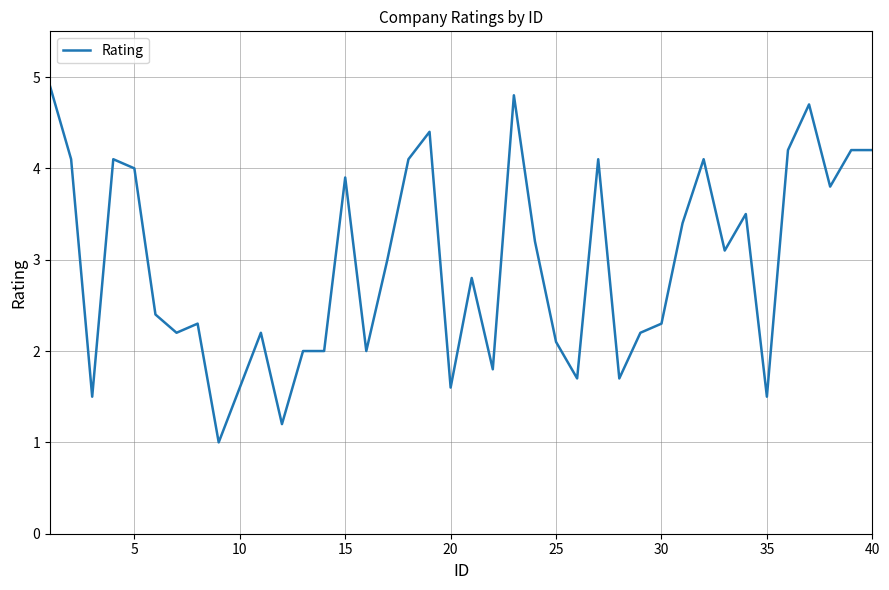

What is the minimum value shown in the chart?

1.0